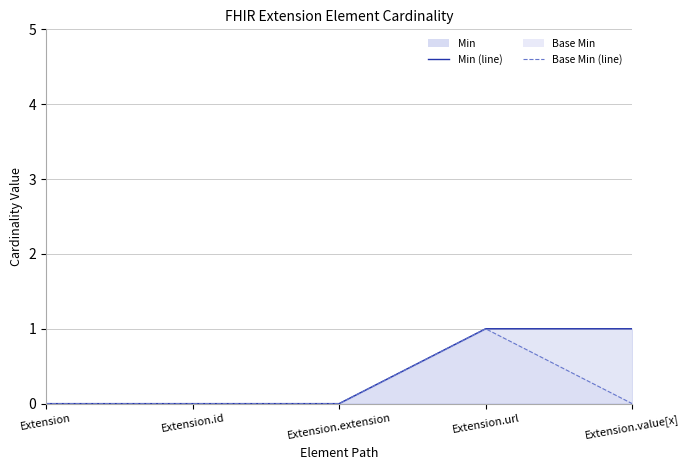

What is the label of the 4th point from the right?

Extension.id